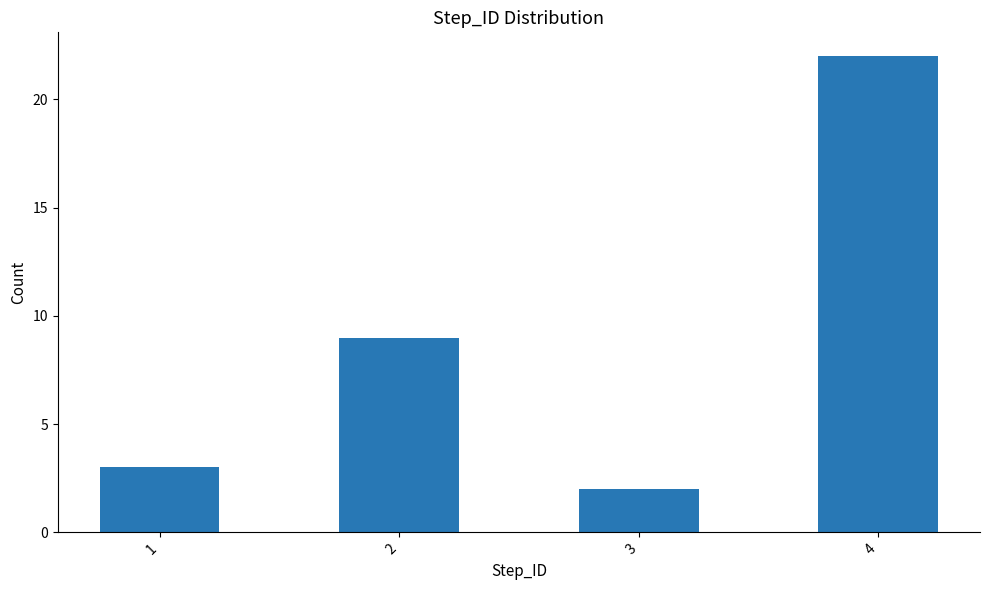

At which category does the chart reach its peak across all series?

4